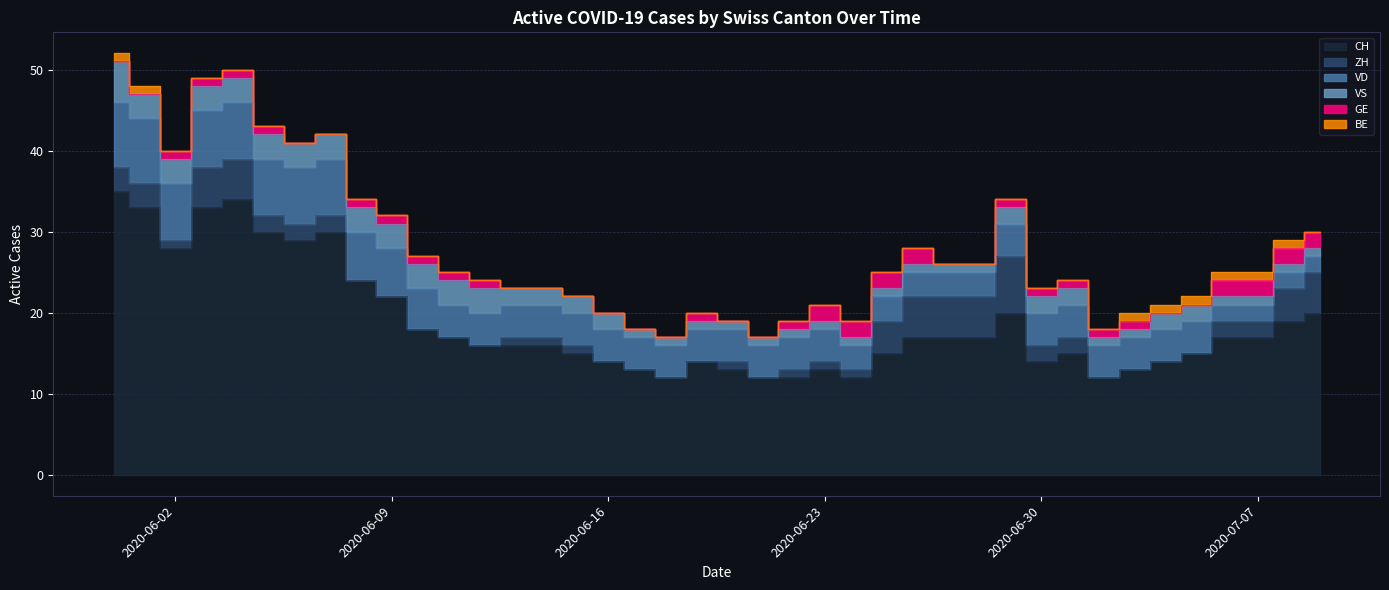

Rank the series at 2020-07-01 from lowest to highest value.

BE, GE, ZH, VS, VD, CH